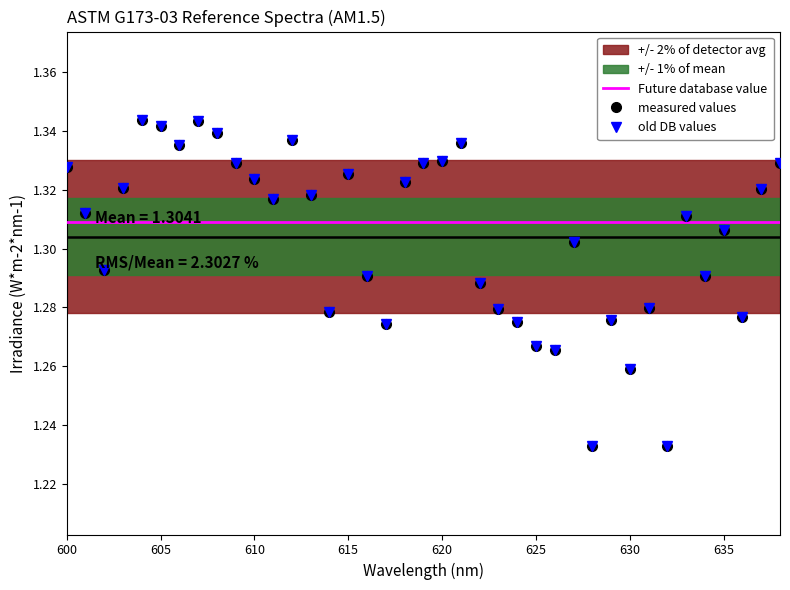

Read the พื้นที่ value at 600.

1.3